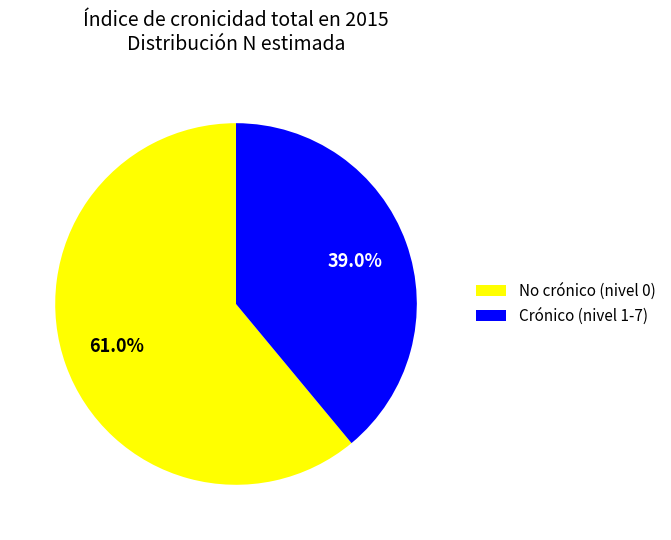

Does Crónico (nivel 1-7) account for over 50% of the chart?

No